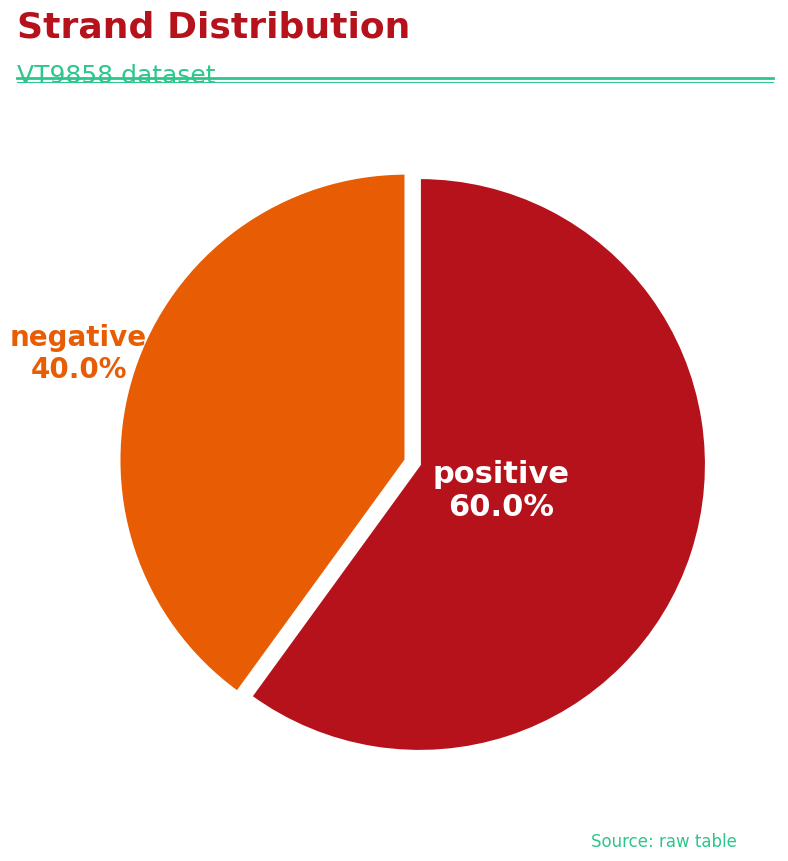

Is there any slice that represents more than half of the pie?

Yes